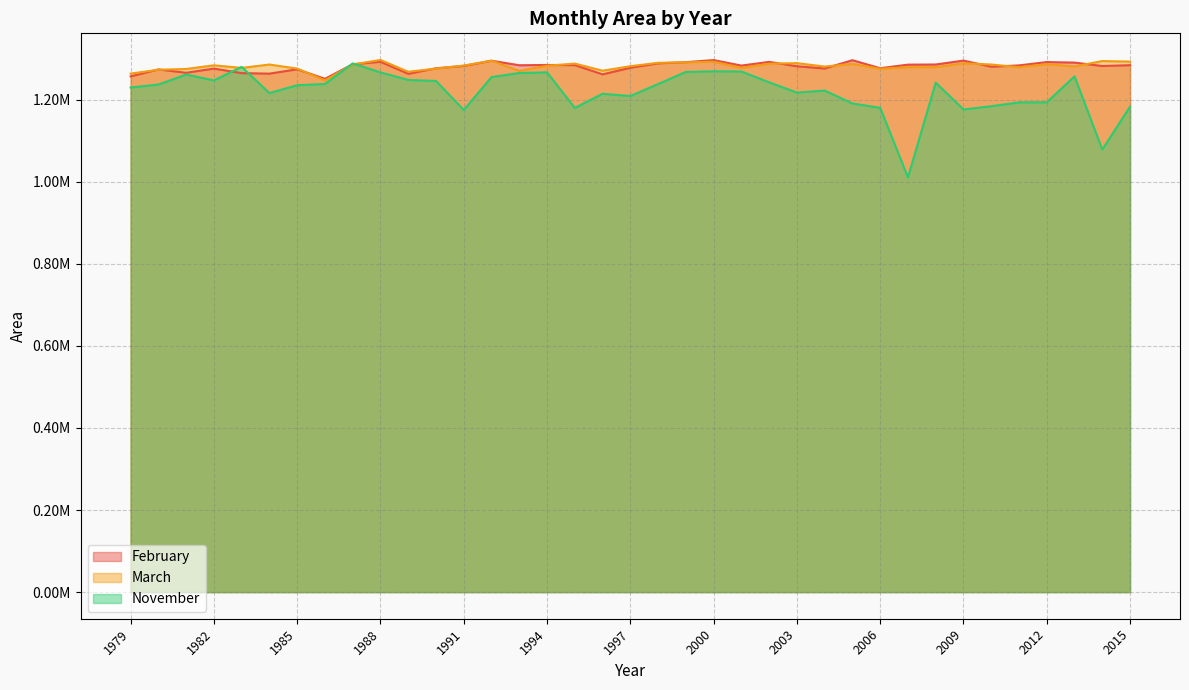

How many data points in February are less than 1282839?

18